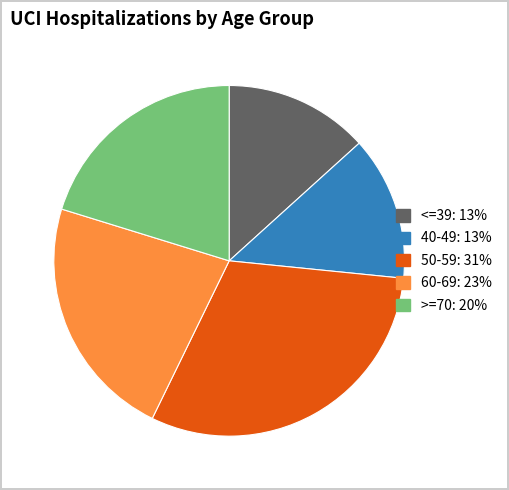

The <=39 slice represents 13% of the pie. True or false?

True